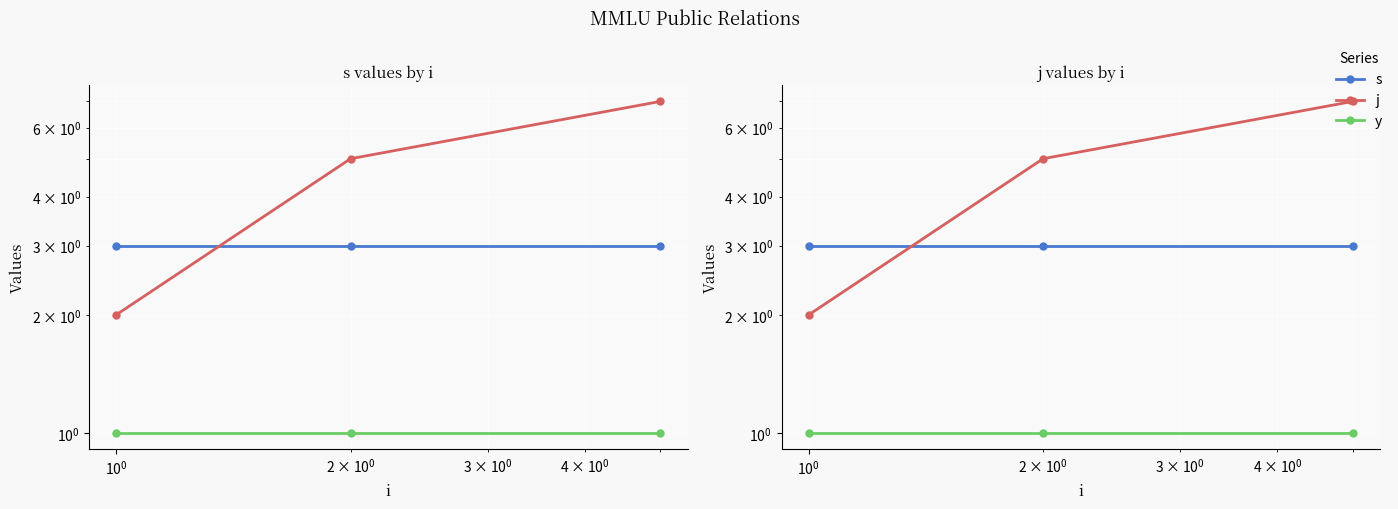

How many lines are shown in the chart?

3